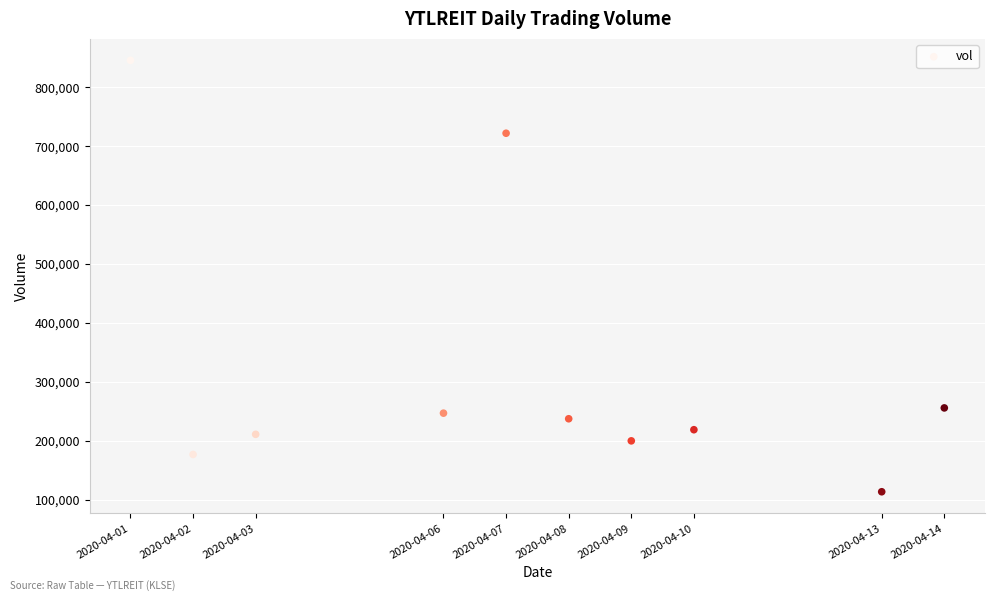

What is the range of Y values (max minus min)?

732200